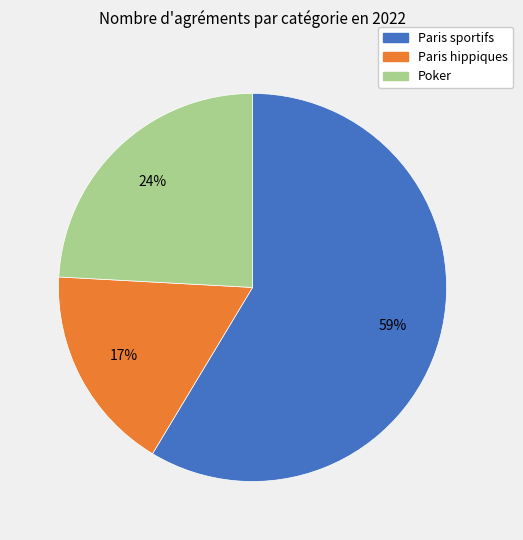

To the nearest percent, what is the average slice percentage?

33%